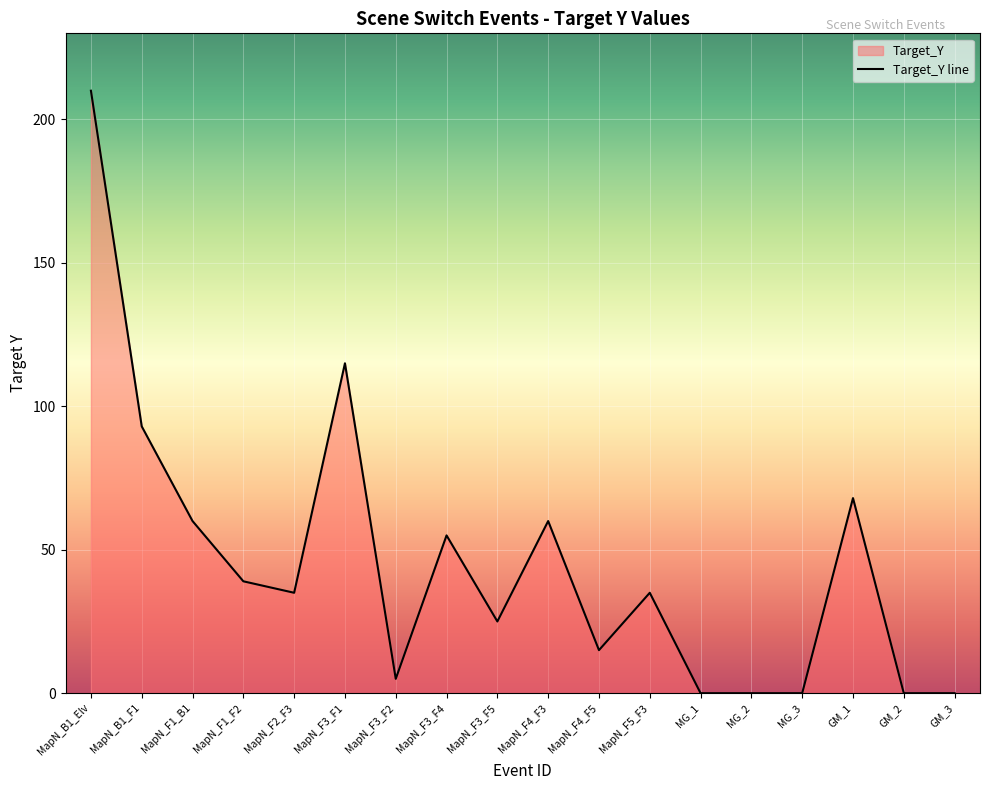

How many categories are shown in the chart?

18